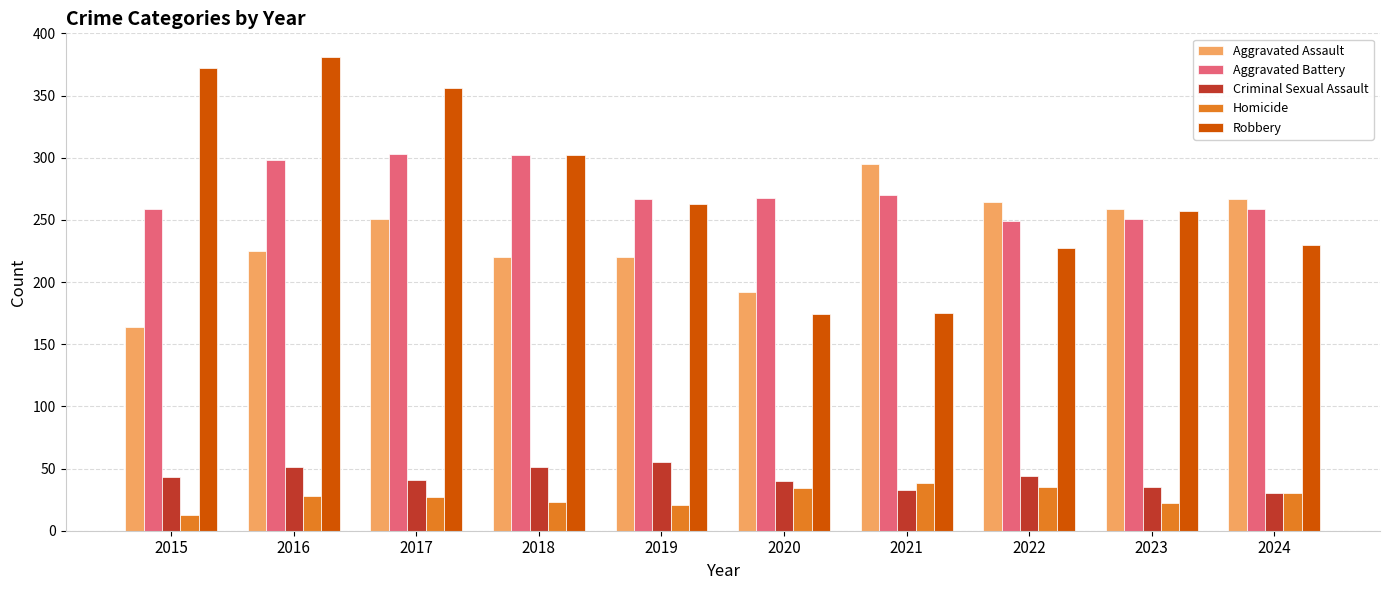

What is the minimum value for Aggravated Assault?

164